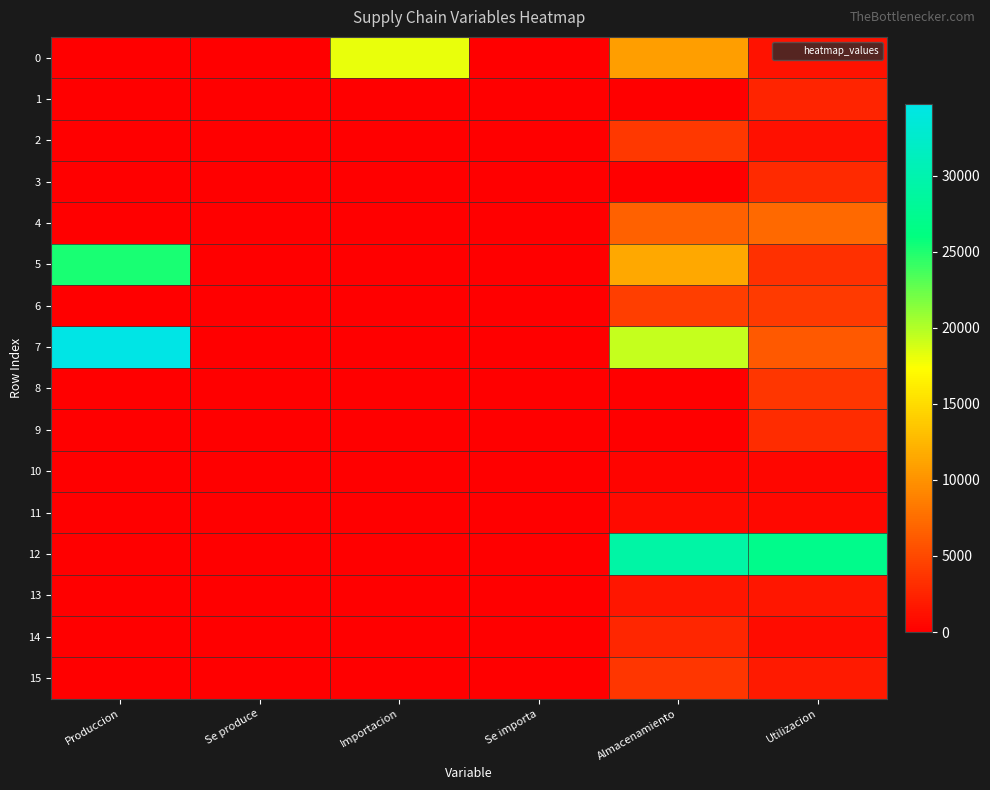

Reading left to right, extract all data points from this chart.

0: Produccion=0.0	Se produce=0.0	Importacion=18113.9	Se importa=1.0	Almacenamiento=10852.4	Utilizacion=1269.1
1: Produccion=0.0	Se produce=0.0	Importacion=0.0	Se importa=0.0	Almacenamiento=0.0	Utilizacion=2445.3
2: Produccion=0.0	Se produce=0.0	Importacion=0.0	Se importa=0.0	Almacenamiento=3900.5	Utilizacion=1162.2
3: Produccion=0.0	Se produce=0.0	Importacion=0.0	Se importa=0.0	Almacenamiento=0.0	Utilizacion=2934.2
4: Produccion=0.0	Se produce=0.0	Importacion=0.0	Se importa=0.0	Almacenamiento=6776.5	Utilizacion=7260.0
5: Produccion=25192.5	Se produce=1.0	Importacion=0.0	Se importa=0.0	Almacenamiento=11466.0	Utilizacion=3383.1
6: Produccion=0.0	Se produce=0.0	Importacion=0.0	Se importa=0.0	Almacenamiento=4266.2	Utilizacion=4004.3
7: Produccion=34739.1	Se produce=1.0	Importacion=0.0	Se importa=0.0	Almacenamiento=19283.2	Utilizacion=6137.9
8: Produccion=0.0	Se produce=0.0	Importacion=0.0	Se importa=0.0	Almacenamiento=0.0	Utilizacion=3720.6
9: Produccion=0.0	Se produce=0.0	Importacion=0.0	Se importa=0.0	Almacenamiento=0.0	Utilizacion=3105.0
10: Produccion=0.0	Se produce=0.0	Importacion=0.0	Se importa=0.0	Almacenamiento=384.0	Utilizacion=413.1
11: Produccion=0.0	Se produce=0.0	Importacion=0.0	Se importa=0.0	Almacenamiento=693.8	Utilizacion=661.3
12: Produccion=0.0	Se produce=0.0	Importacion=0.0	Se importa=0.0	Almacenamiento=29184.6	Utilizacion=27031.1
13: Produccion=0.0	Se produce=0.0	Importacion=0.0	Se importa=0.0	Almacenamiento=1590.6	Utilizacion=1509.7
14: Produccion=0.0	Se produce=0.0	Importacion=0.0	Se importa=0.0	Almacenamiento=2711.0	Utilizacion=836.1
15: Produccion=0.0	Se produce=0.0	Importacion=0.0	Se importa=0.0	Almacenamiento=3734.7	Utilizacion=1862.7